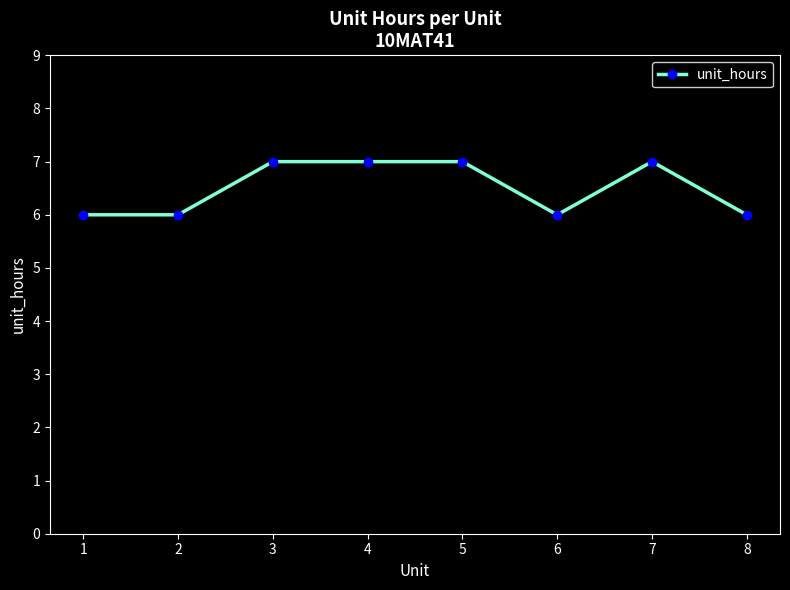

What is the ratio of the value at 7 to the value at 5?

1.0